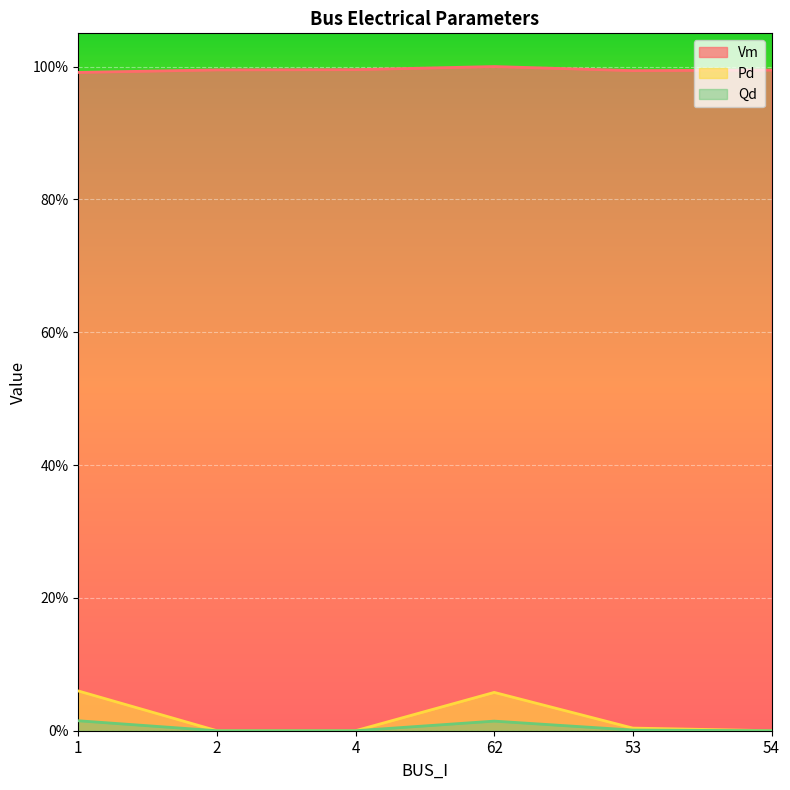

Reading left to right, what are all the values shown in this chart?

Vm: 1.0	1.0	1.0	1.0	1.0	1.0
Pd: 0.1	0.0	0.0	0.1	0.0	0.0
Qd: 0.0	0.0	0.0	0.0	0.0	0.0